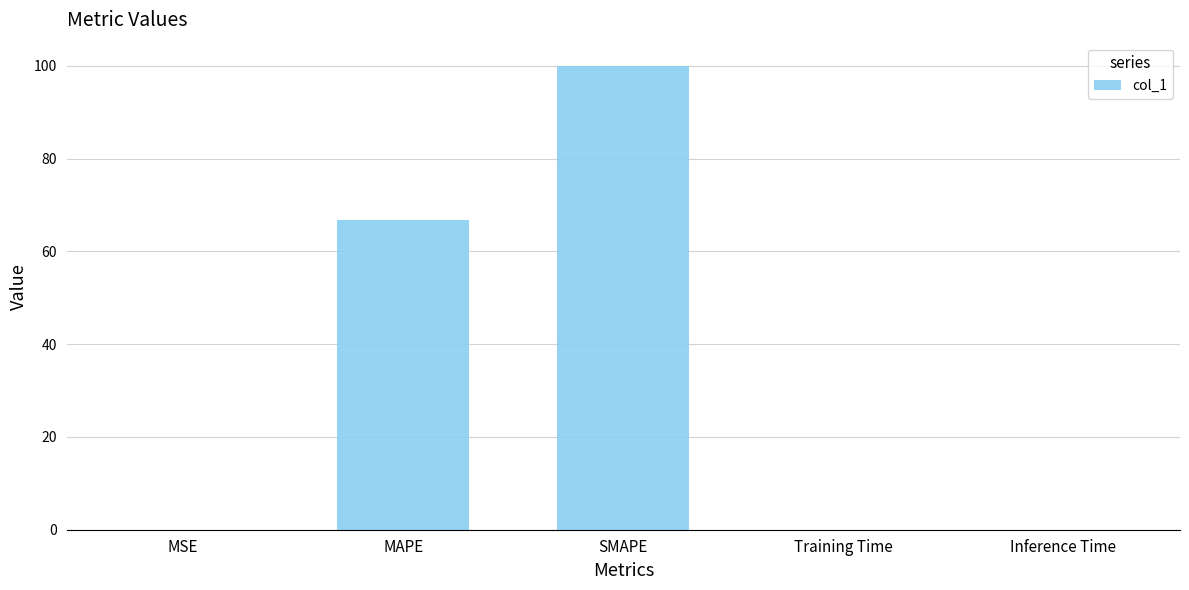

What is the sum of all values?

166.7